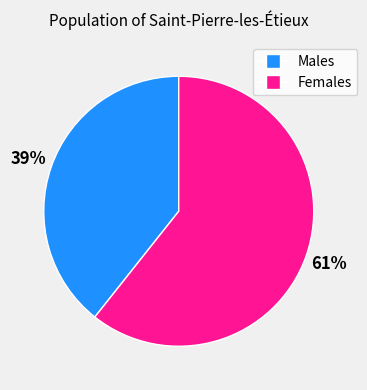

Is there a majority slice in this chart?

Yes